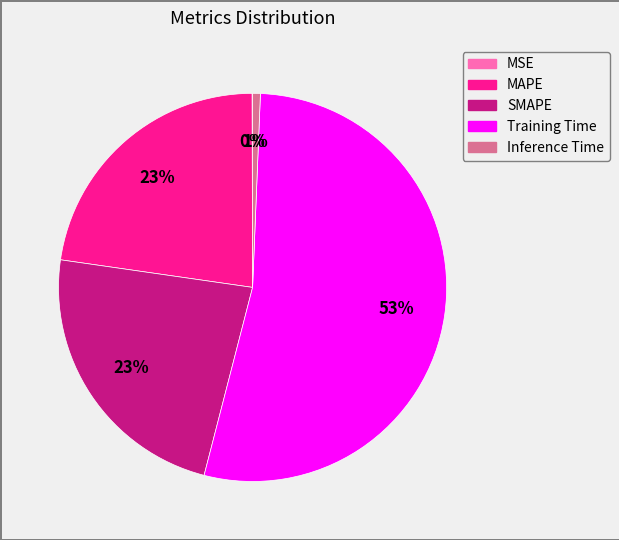

Is there any slice that represents more than half of the pie?

Yes